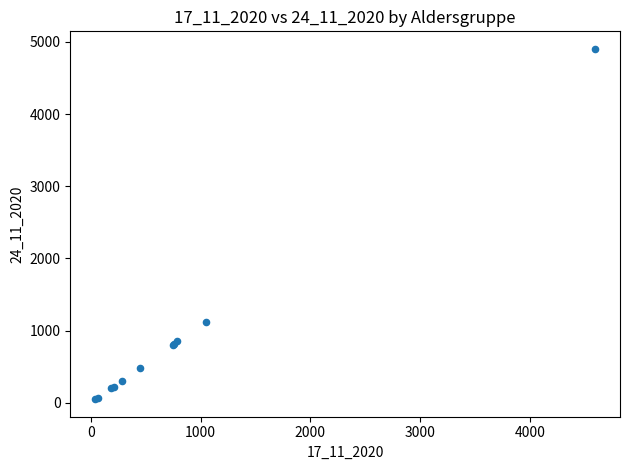

What Y value in the scatter plot is closest to 2476?

1112